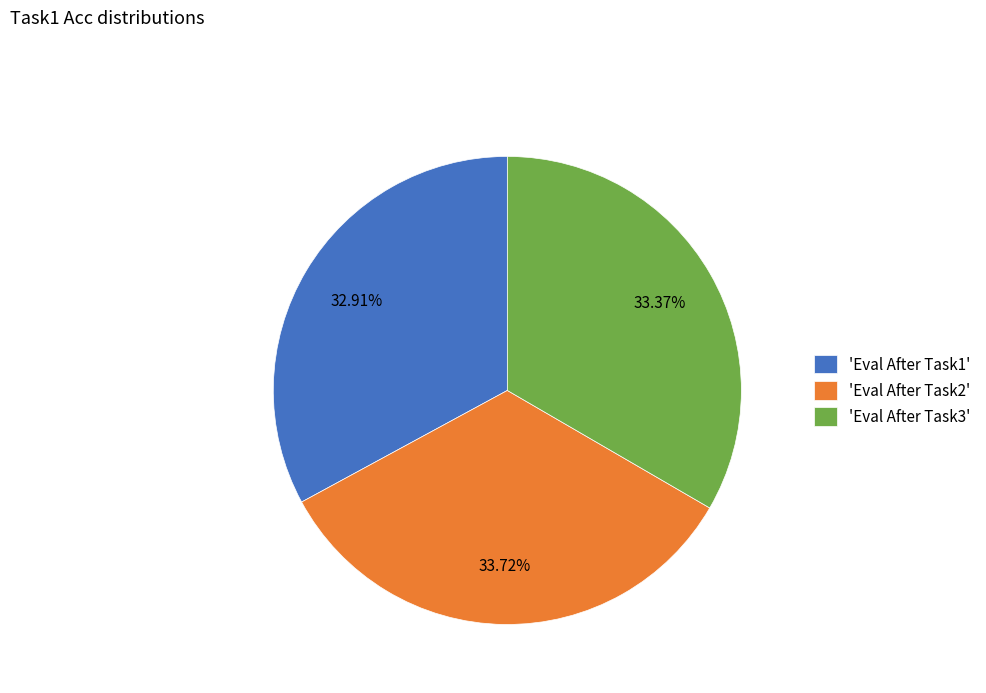

Is there a majority slice in this chart?

No